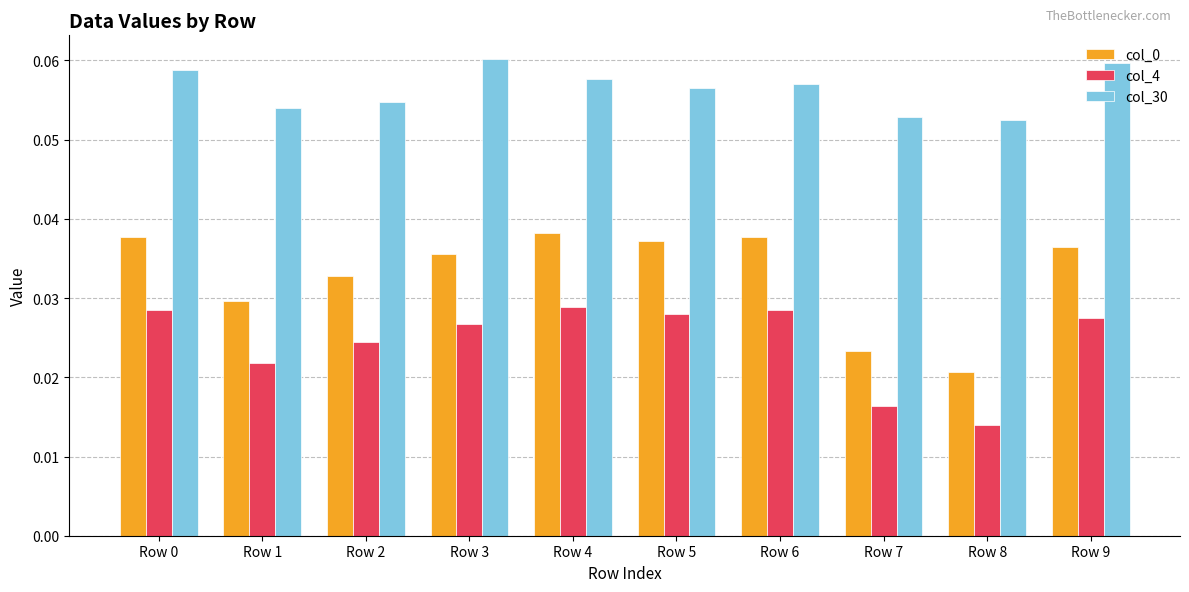

What is the sum of all col_30 values?

0.6